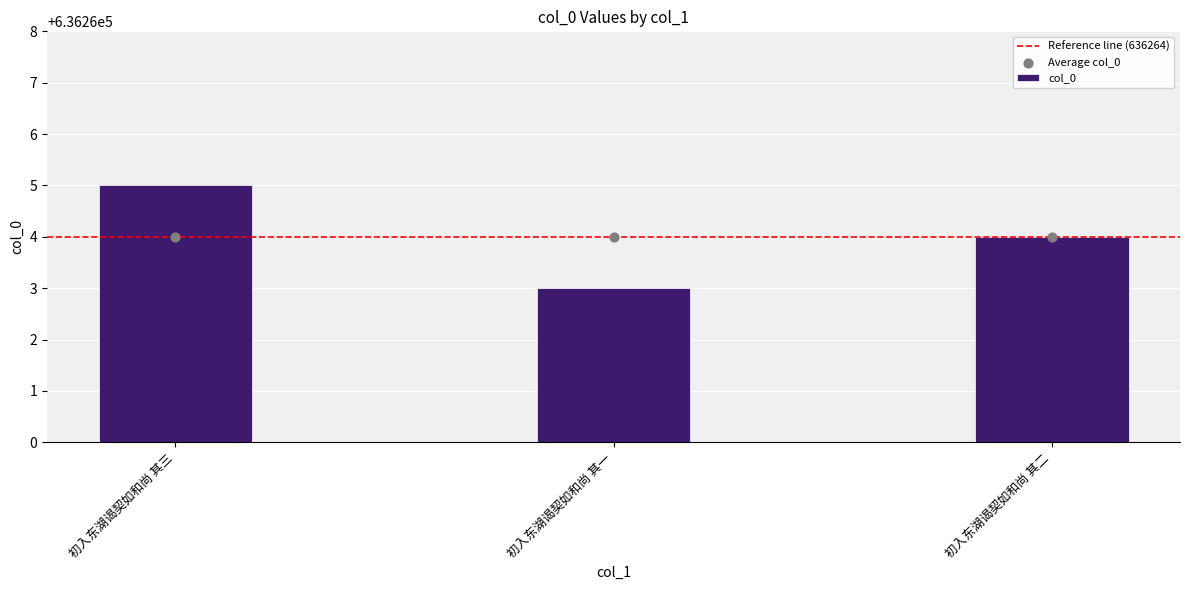

Between 初入东湖谒契如和尚 其二 and 初入东湖谒契如和尚 其一, which is larger?

初入东湖谒契如和尚 其二